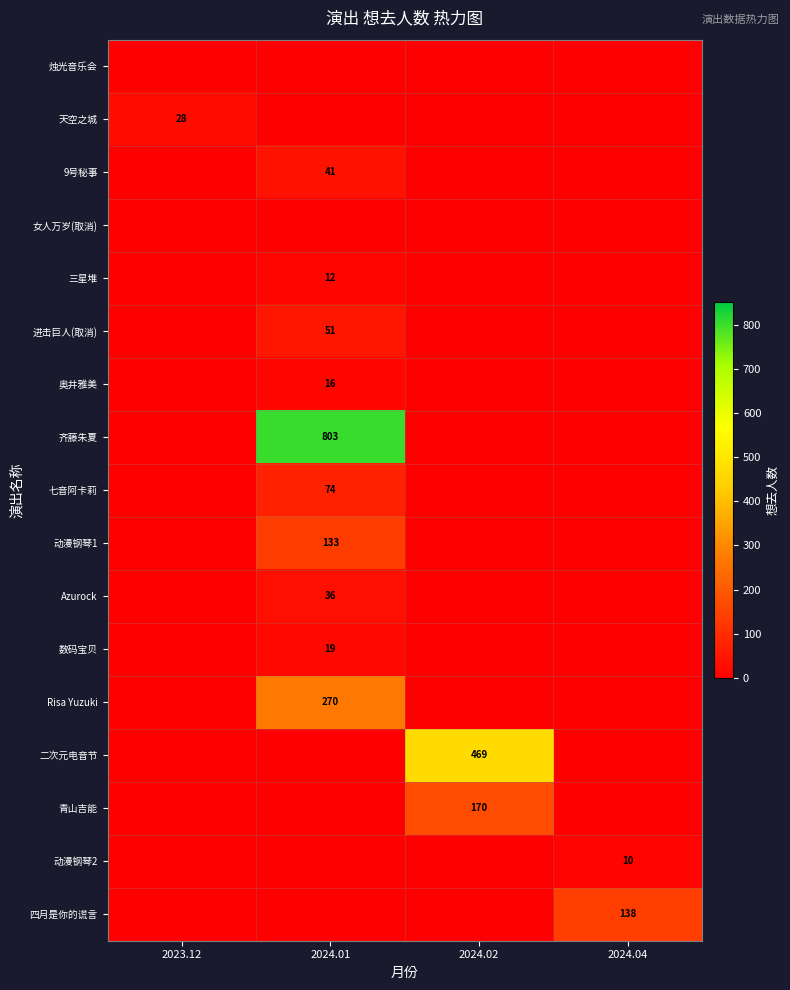

Rank the categories by row_0 value from highest to lowest.

2023.12, 2024.01, 2024.02, 2024.04